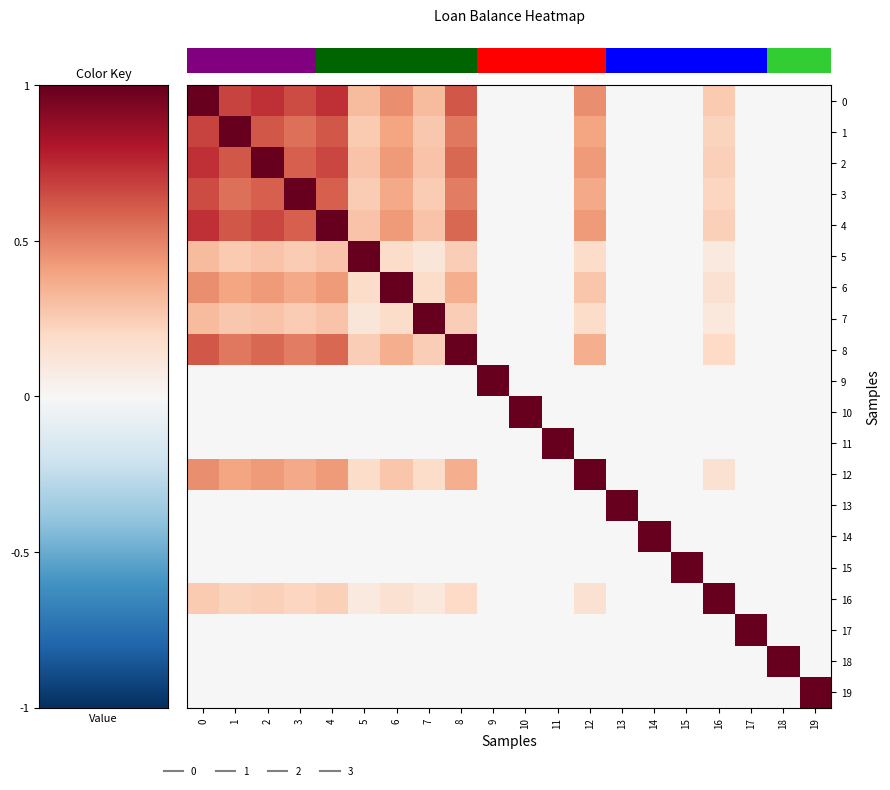

Which series has the largest total across all categories?

row_0